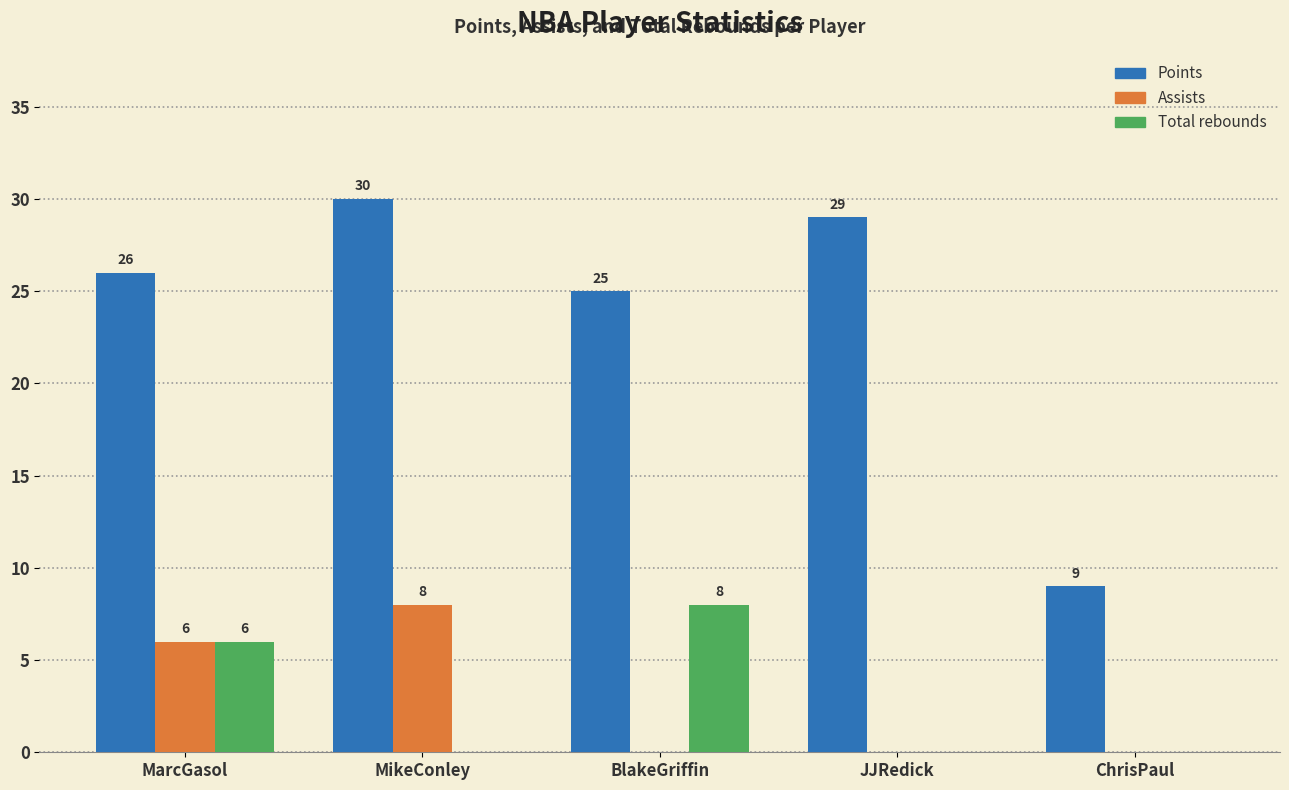

Reading right to left, what are all the values shown in this chart?

Points: ChrisPaul=9	JJRedick=29	BlakeGriffin=25	MikeConley=30	MarcGasol=26
Assists: ChrisPaul=0	JJRedick=0	BlakeGriffin=0	MikeConley=8	MarcGasol=6
Total rebounds: ChrisPaul=0	JJRedick=0	BlakeGriffin=8	MikeConley=0	MarcGasol=6